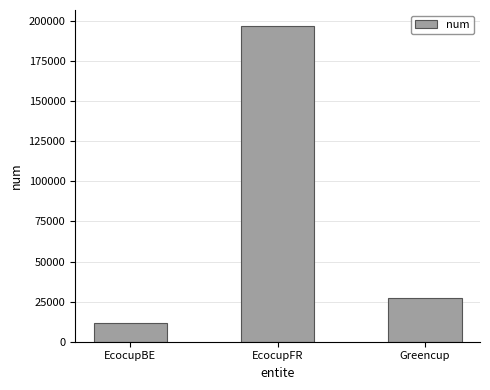

How many bars are there in total?

3